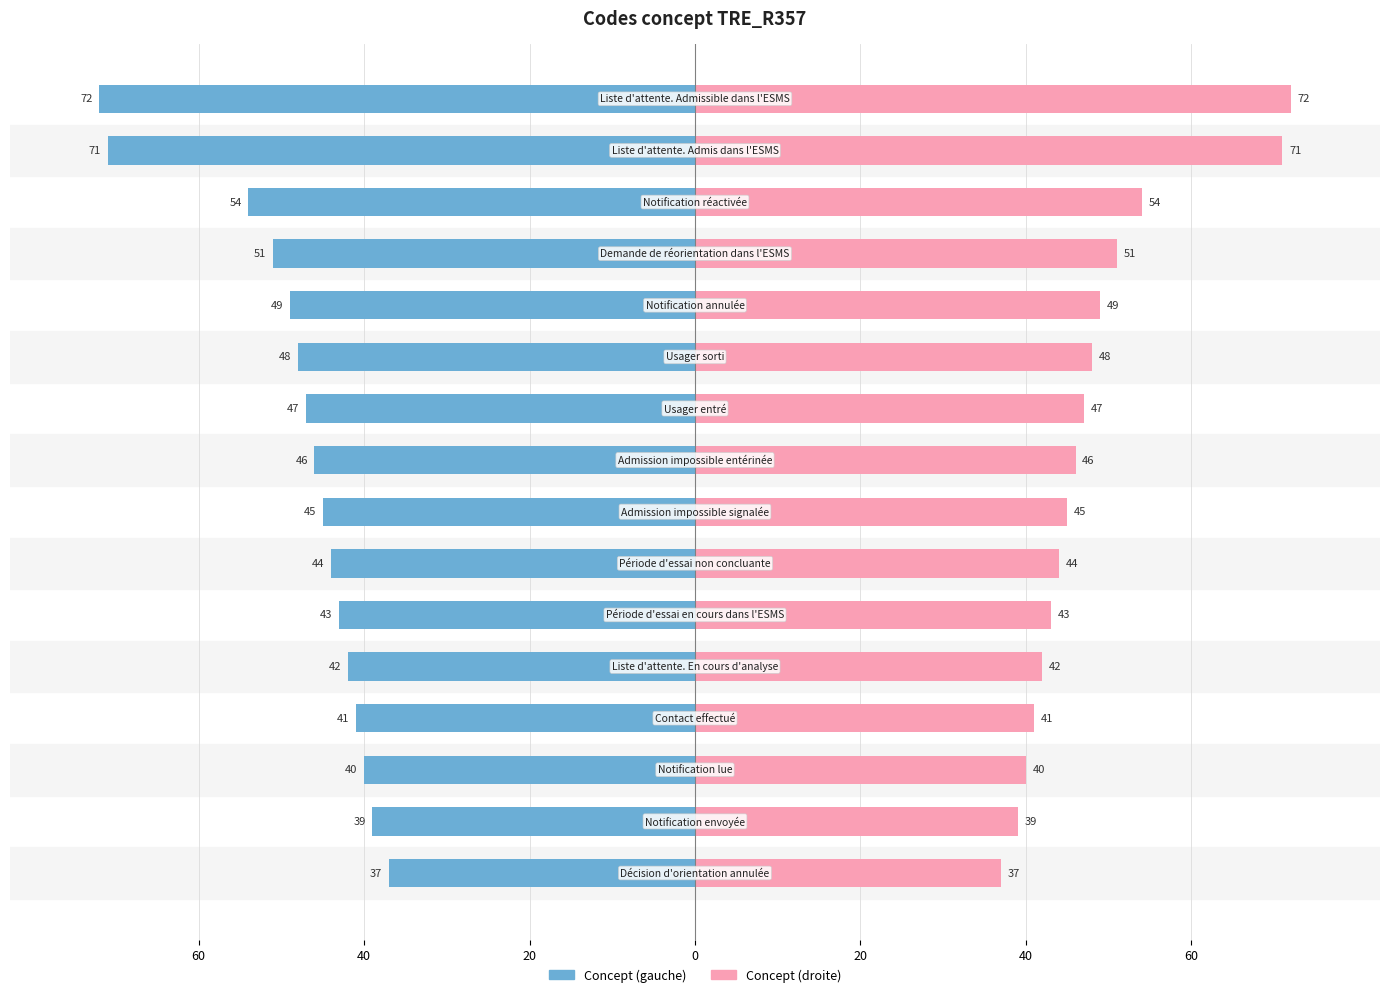

Which has a higher value, 9 or 15?

9